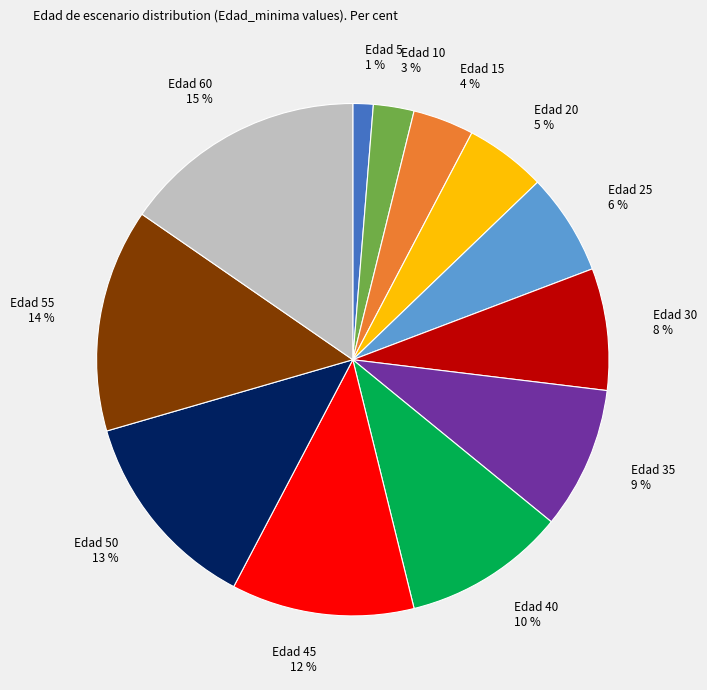

Which category has the biggest portion of the pie?

Edad 60